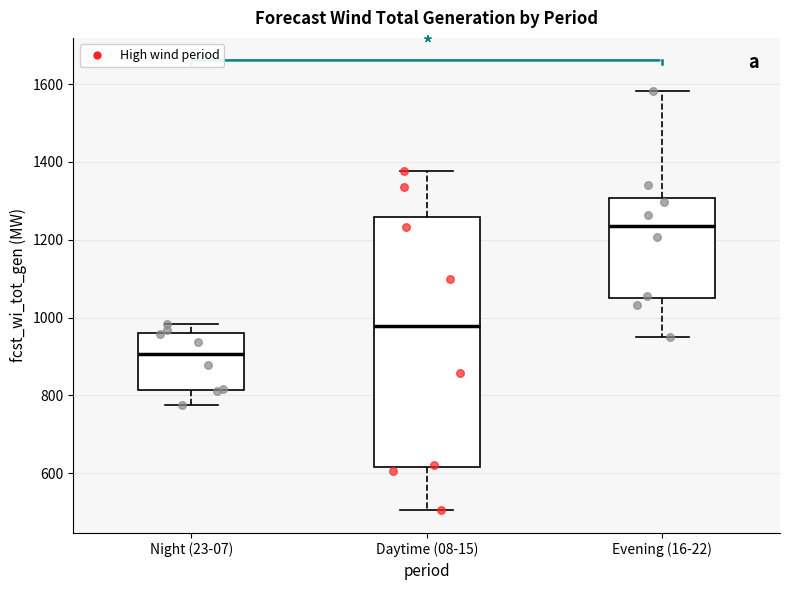

Reading left to right, read every box against the y-axis: the position of its median line, the range the box covers, and the ends of its whiskers. The values are not printed on the chart, so give them approximately, as read against the axis.

Night (23-07): median 900, box 820 to 960, whiskers 780 to 980
Daytime (08-15): median 980, box 620 to 1260, whiskers 500 to 1380
Evening (16-22): median 1240, box 1040 to 1300, whiskers 940 to 1580